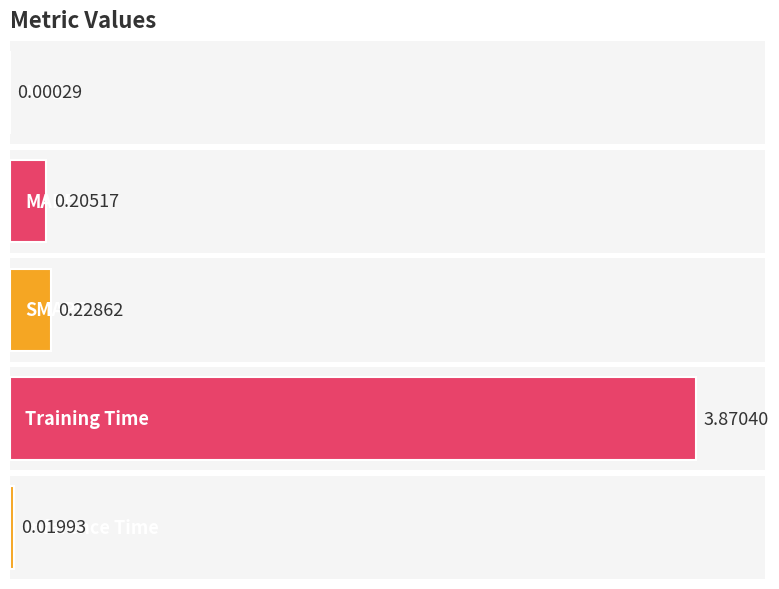

What is the approximate value at MAPE?

0.2